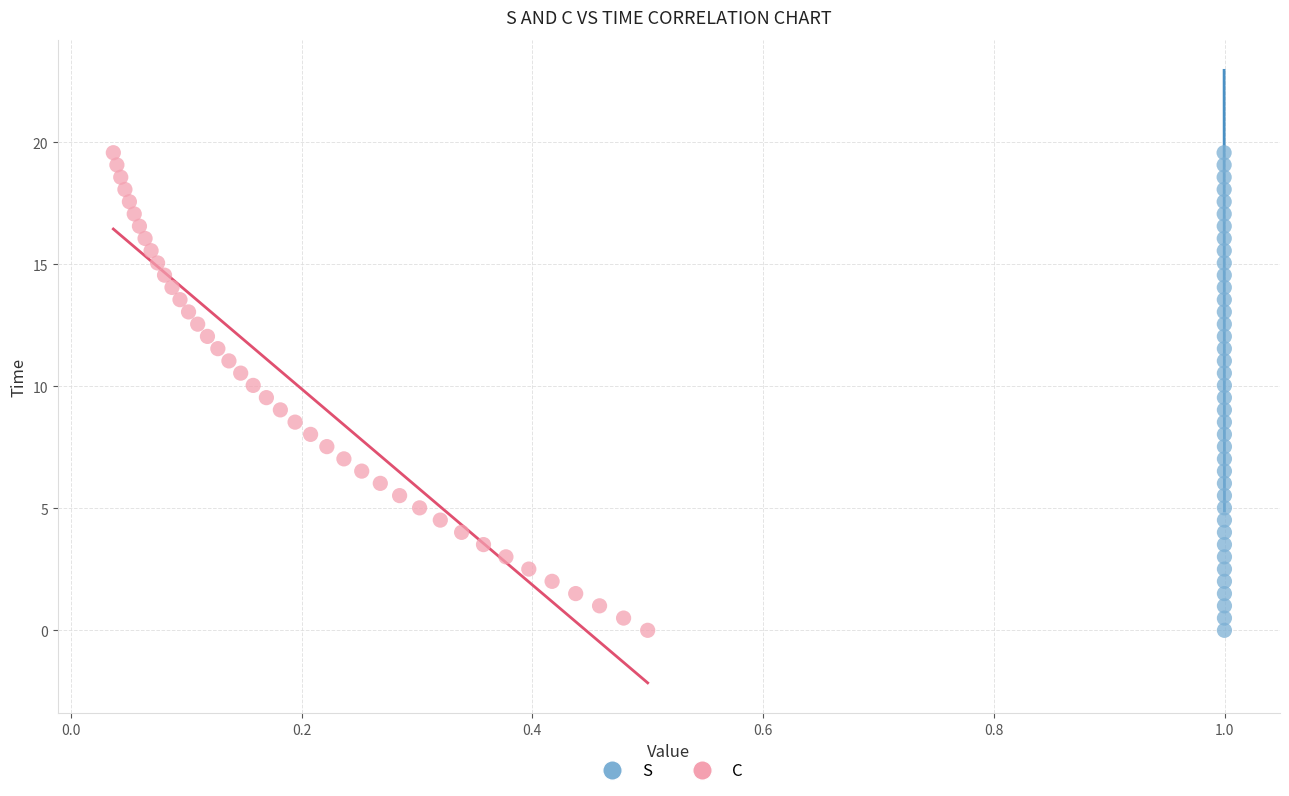

What are all the series names shown in the legend?

S, C